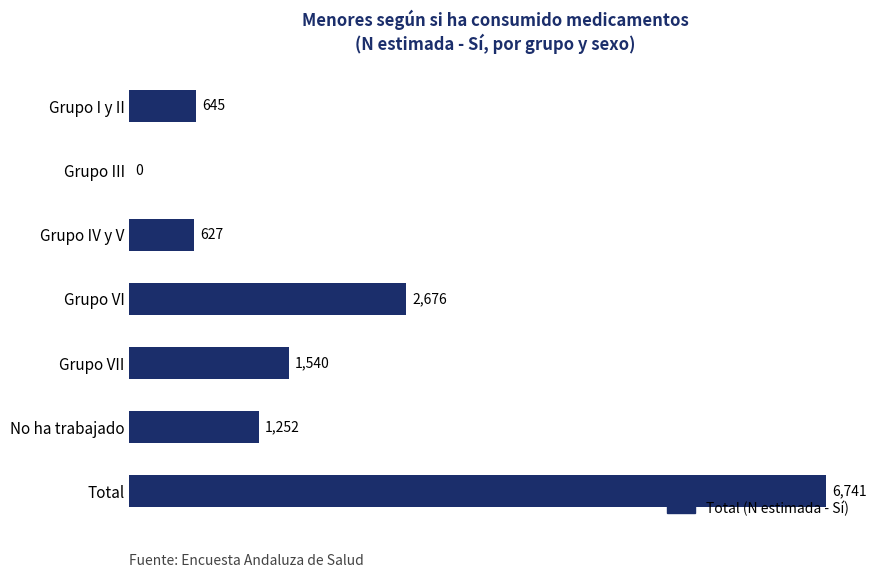

What is the sum of all values?

13481